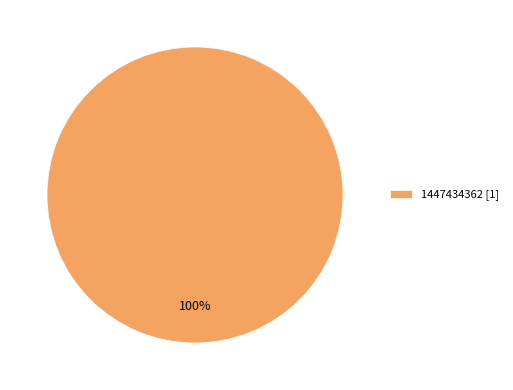

Does 1447434362 [1] represent more than half of the total?

Yes